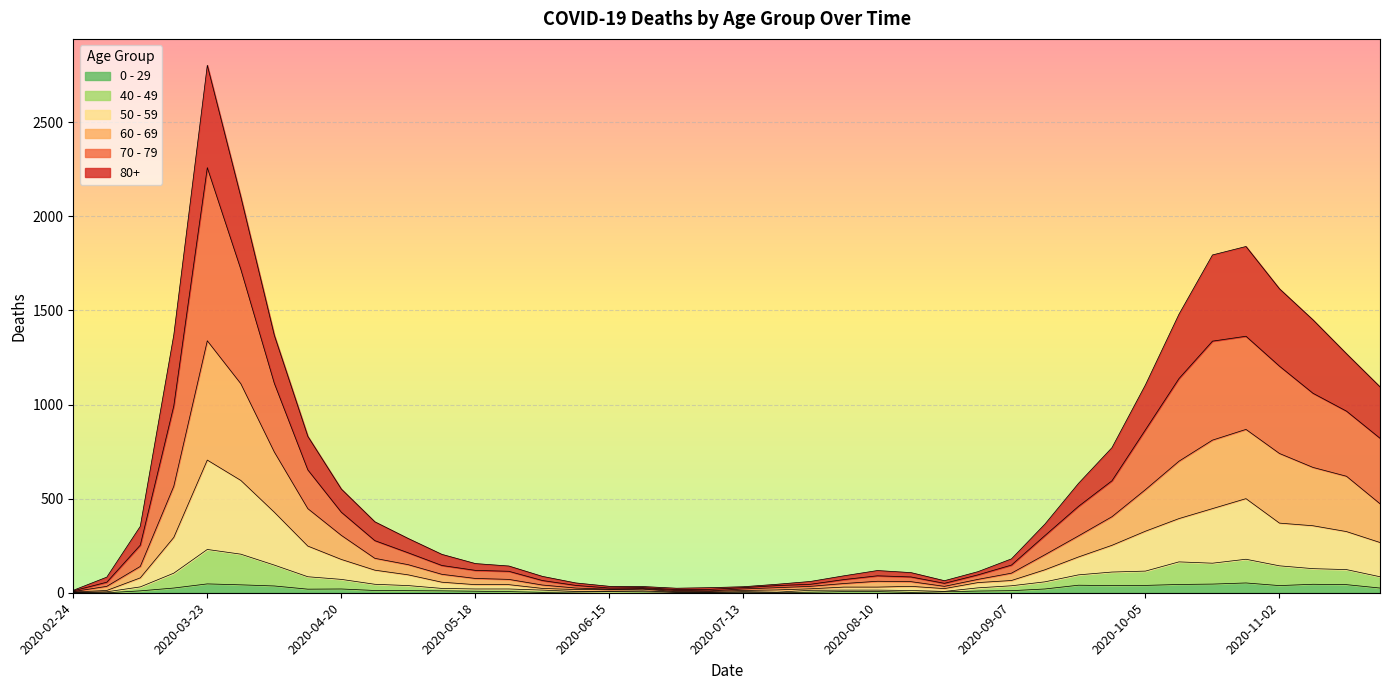

The value of 60 - 69 at 2020-06-22 is 22. True or false?

True